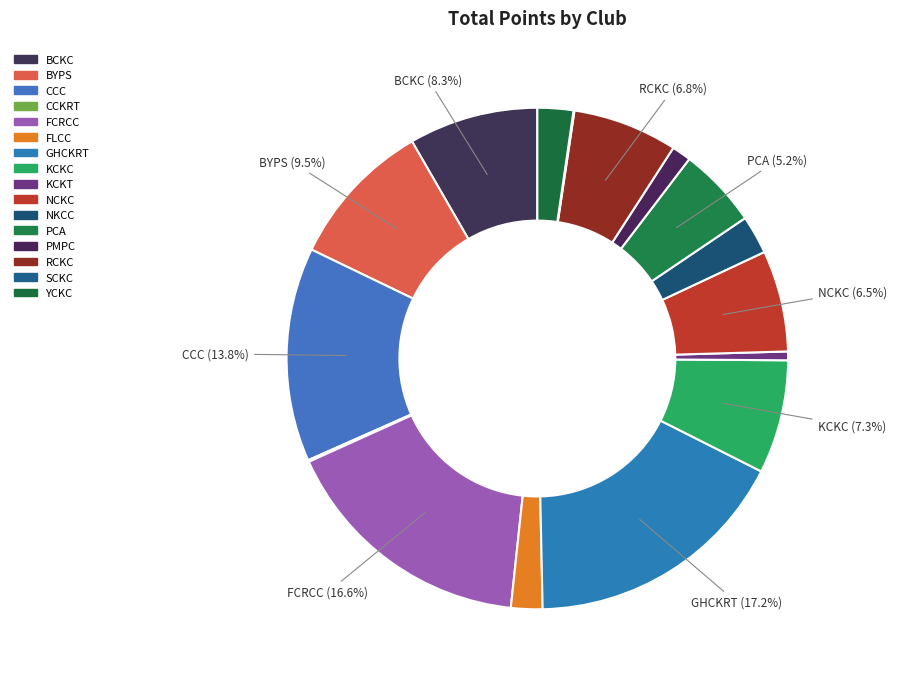

Is there any slice that represents more than half of the pie?

No